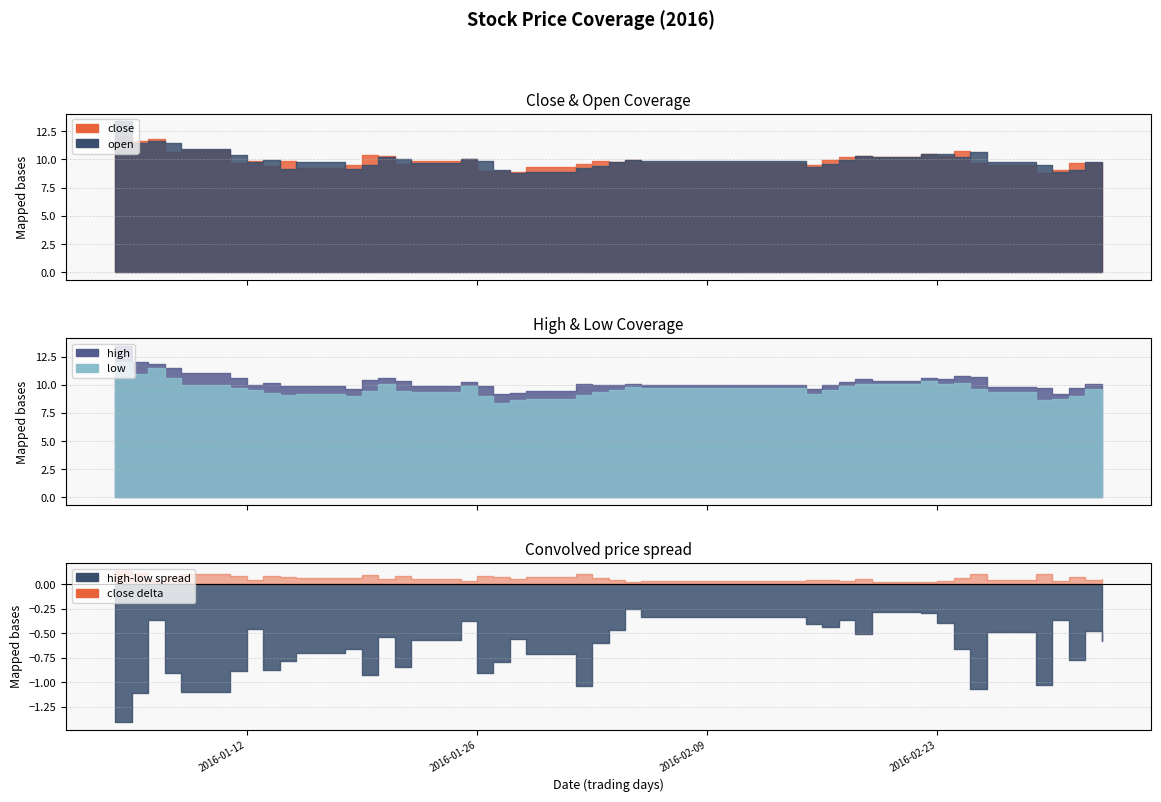

In high, how many points are lower than both neighbors (excluding endpoints)?

9